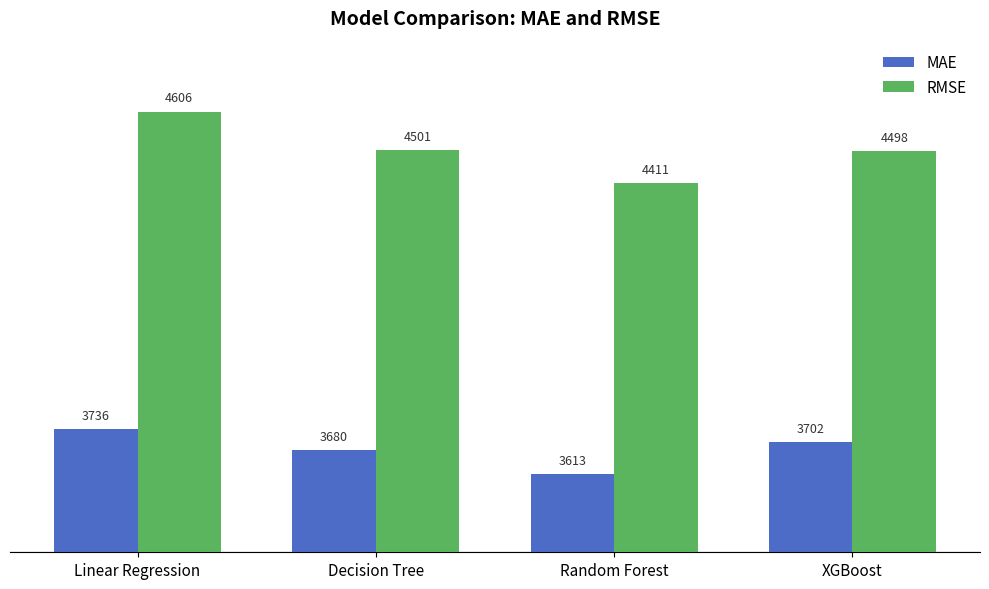

Which series has the largest range (max minus min)?

RMSE